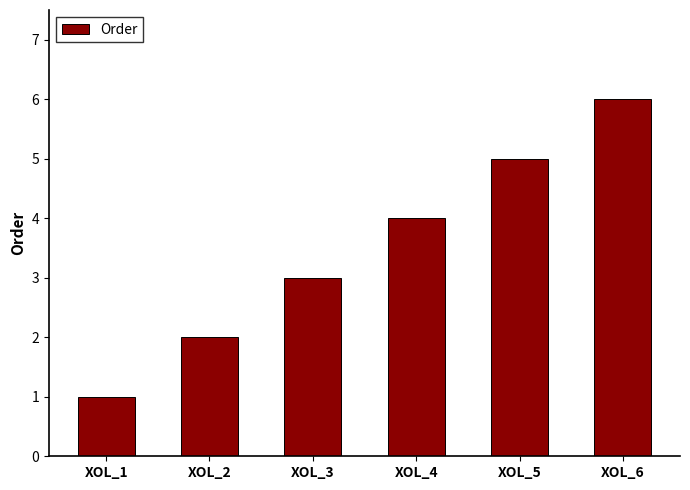

Is it true that the value at XOL_1 is 1?

True